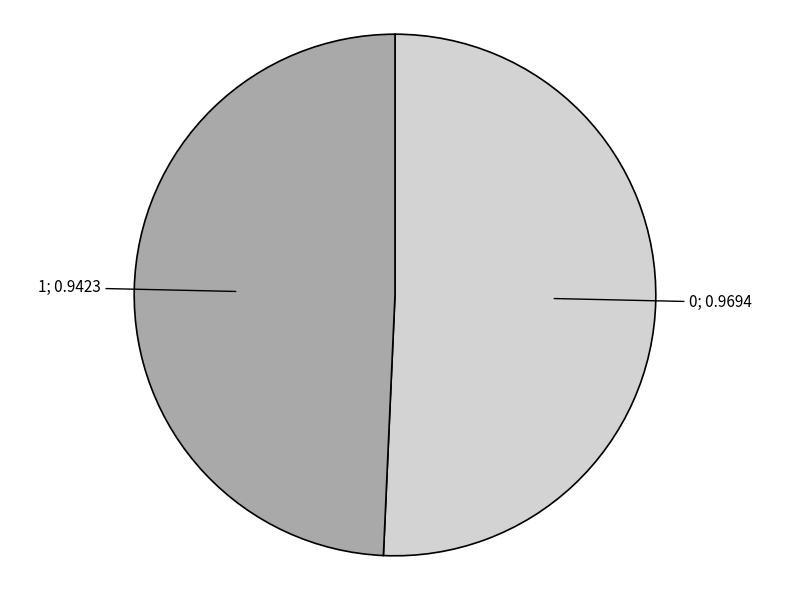

Does any single category account for the majority?

Yes